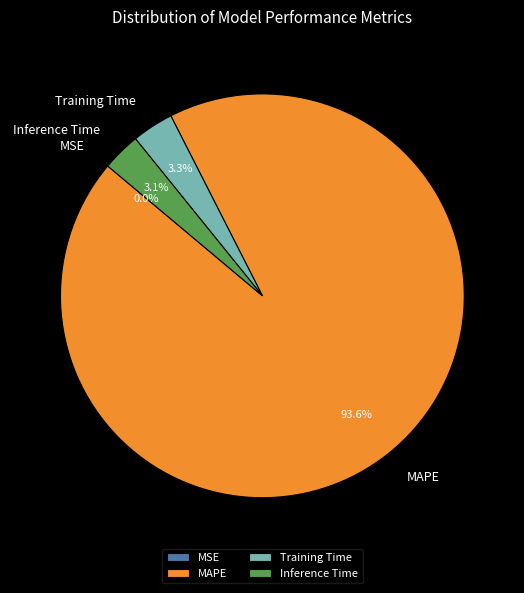

True or false: MAPE accounts for 99% of the total.

False